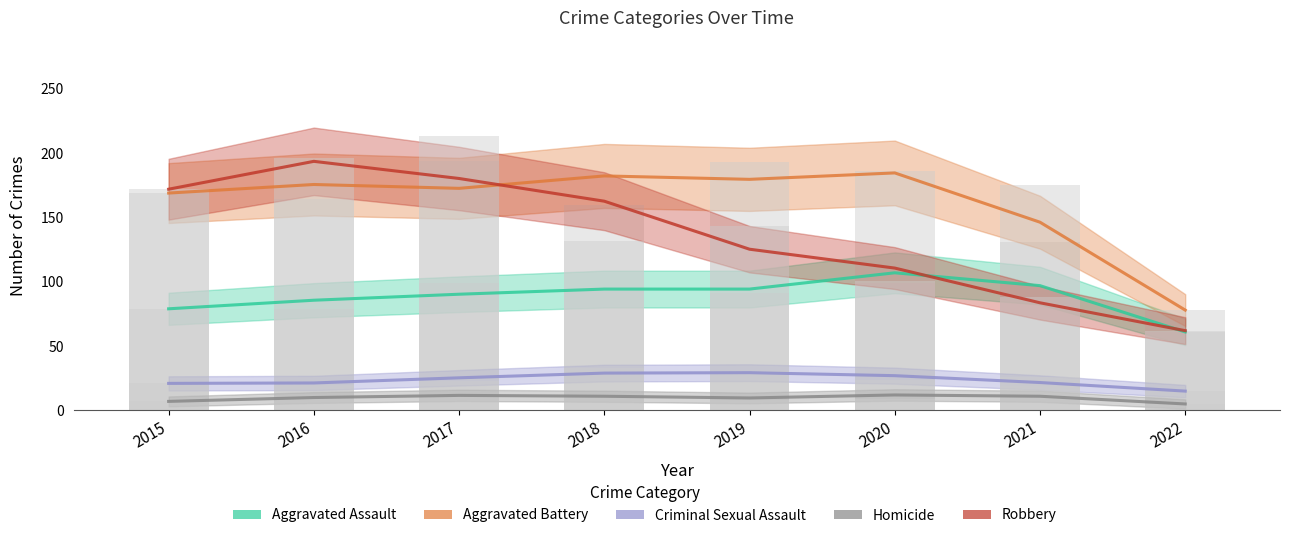

What is the difference between the Aggravated Battery values at 2016 and 2020?

9.0